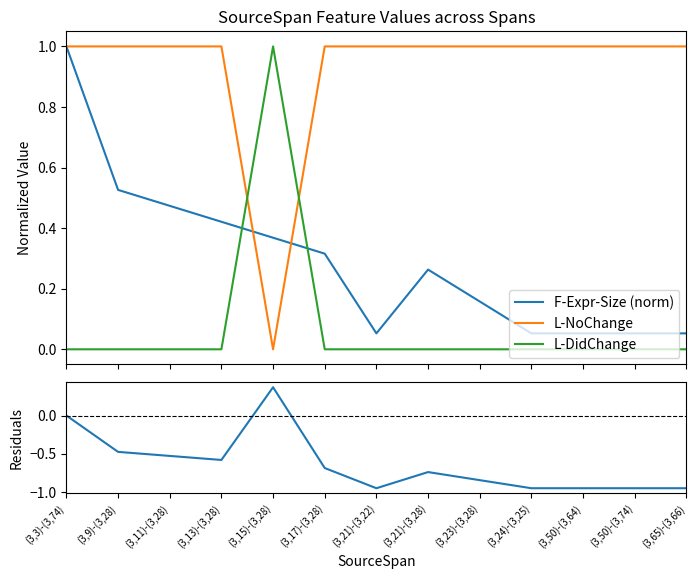

Is it true that L-DidChange equals 0.0 at (3,11)-(3,28)?

True